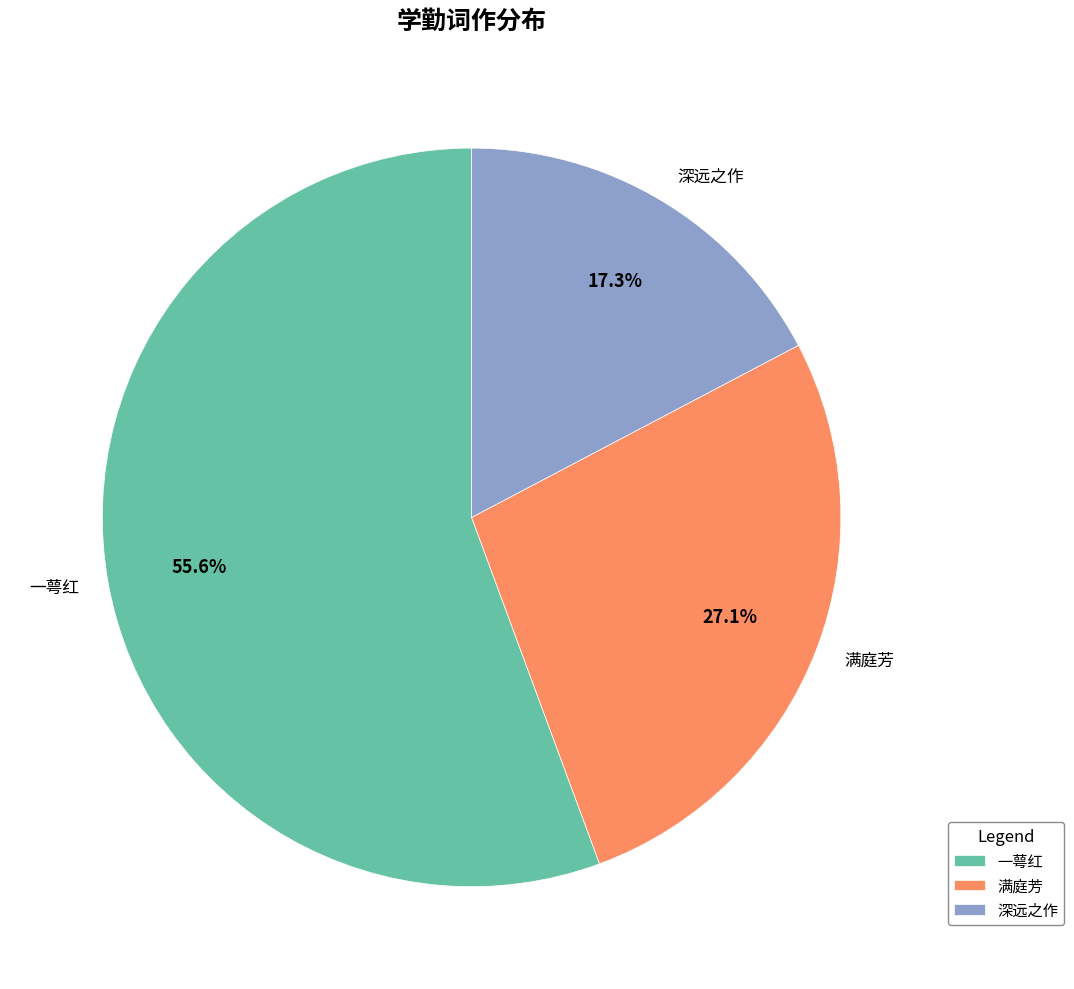

Is the sum of 满庭芳 and 一萼红 greater than half?

Yes